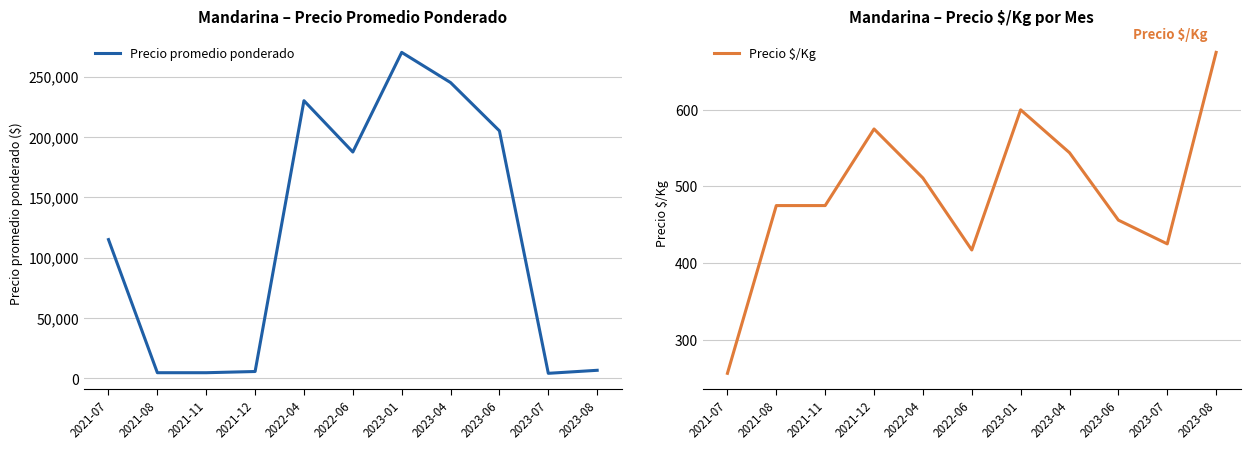

The Precio $/Kg series shows 511 at 2022-04. True or false?

True